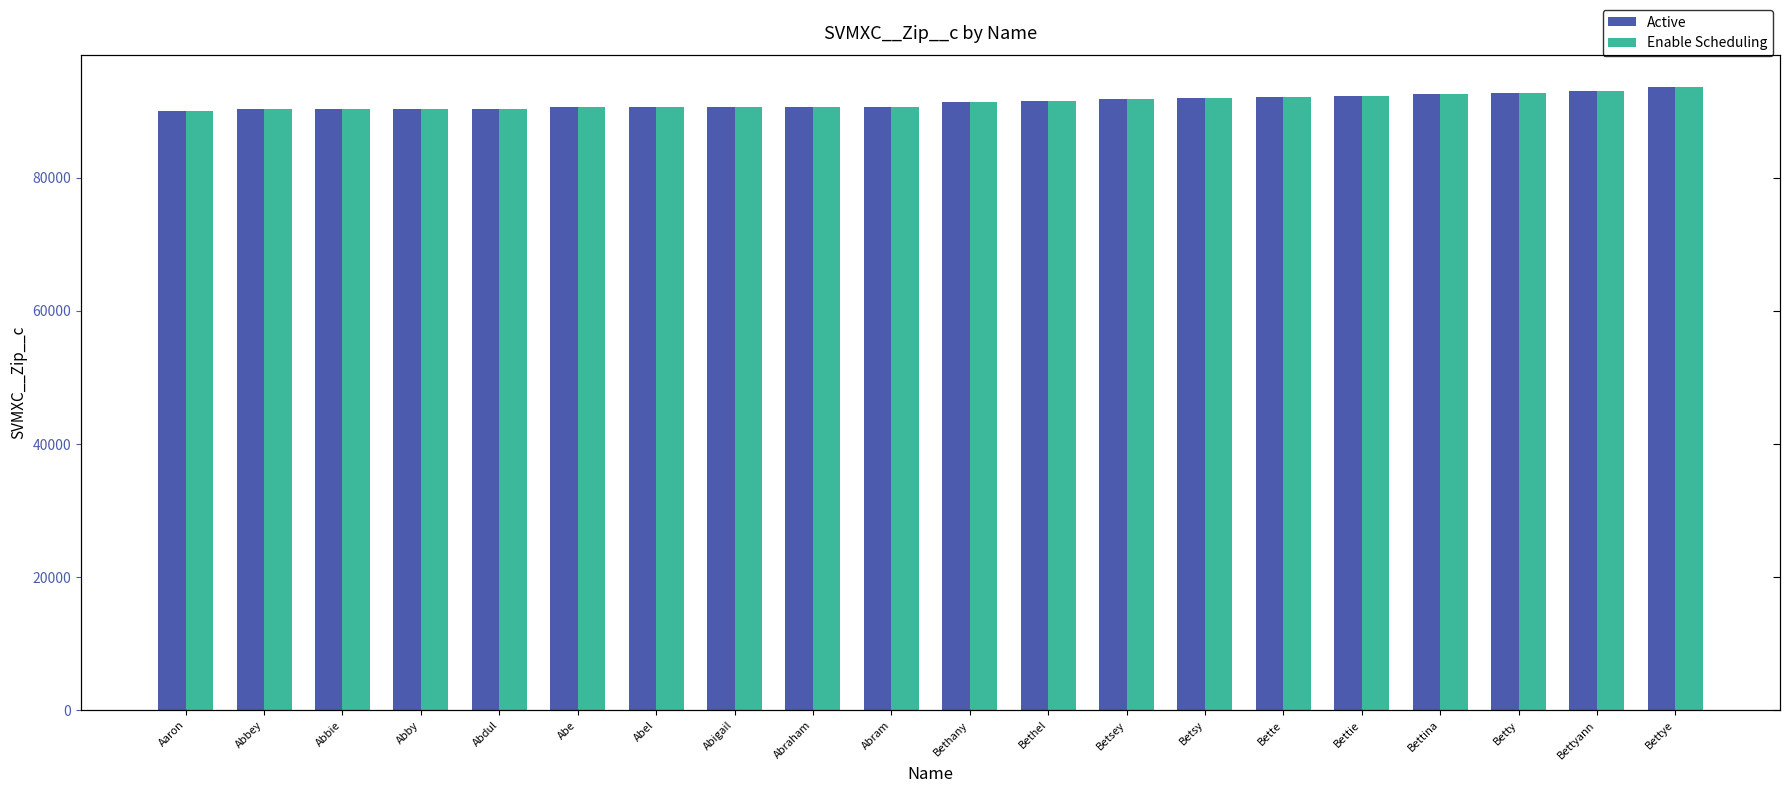

Is the value of Enable Scheduling at Betty greater than the value of Active at Aaron?

Yes